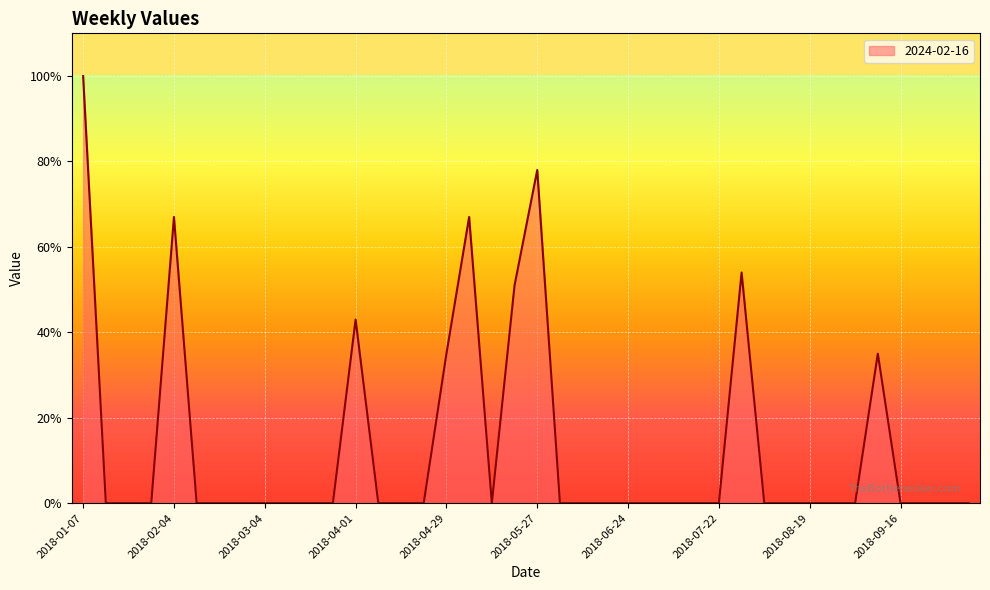

What is the difference between the maximum and minimum values?

100